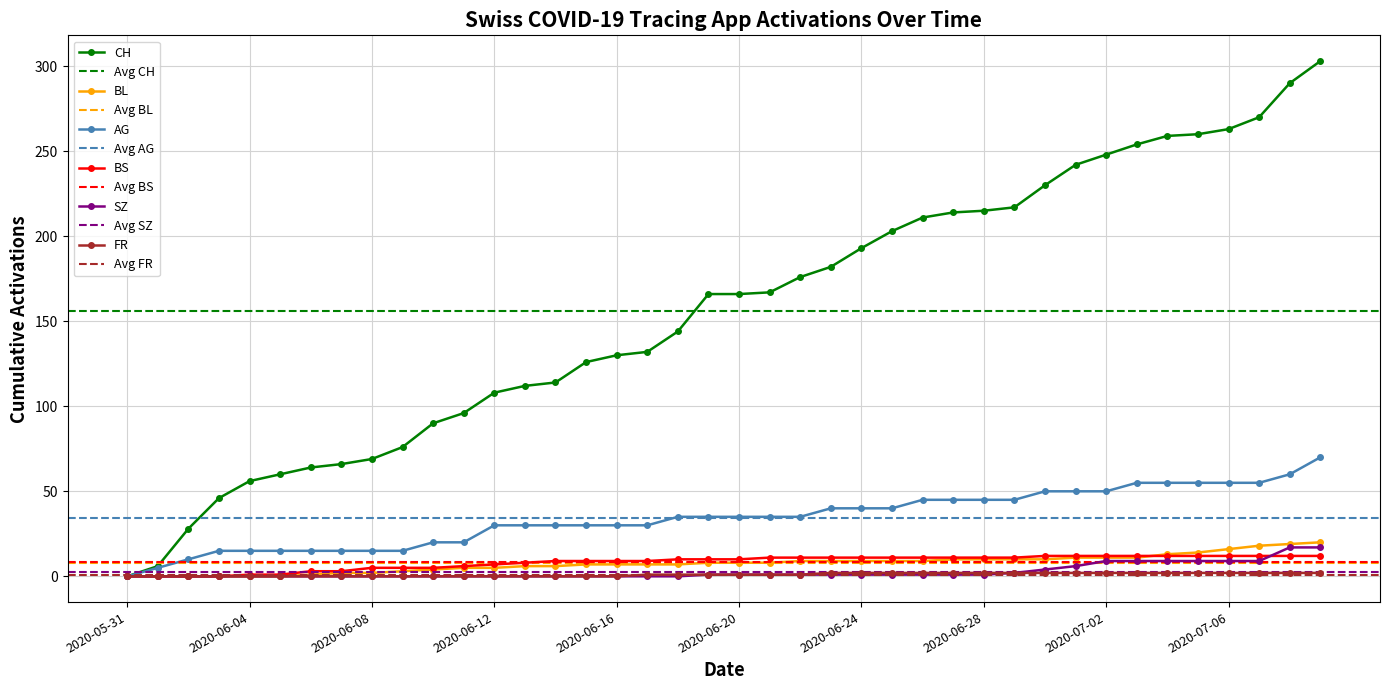

What value does the FR series have at 2020-06-24?

2